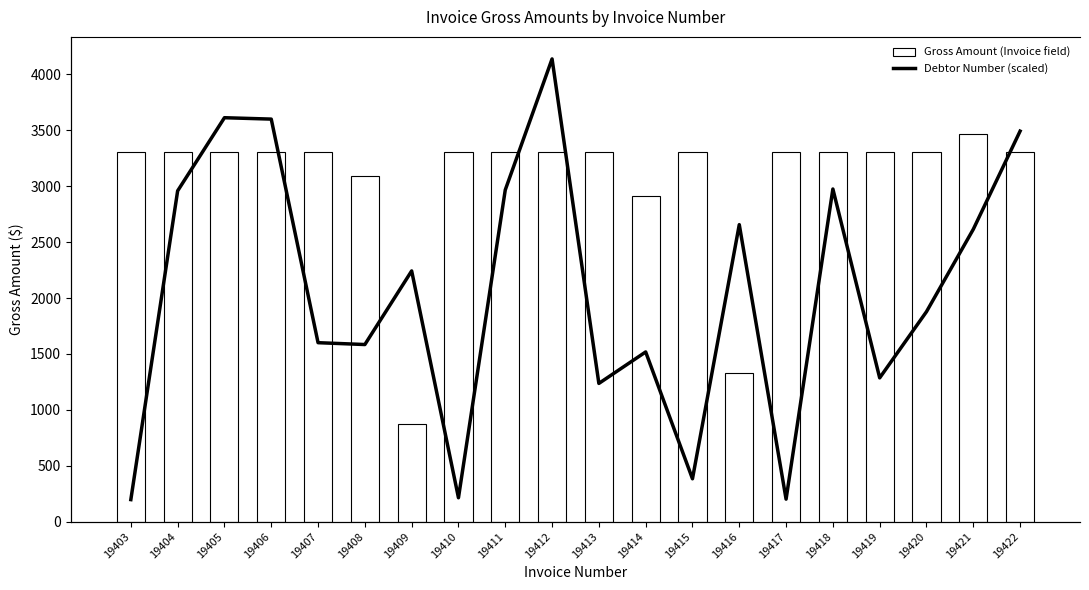

List the labels in order of Gross Amount (Invoice field) value, largest first.

19421, 19403, 19404, 19405, 19406, 19407, 19410, 19411, 19412, 19413, 19415, 19417, 19418, 19419, 19420, 19422, 19408, 19414, 19416, 19409